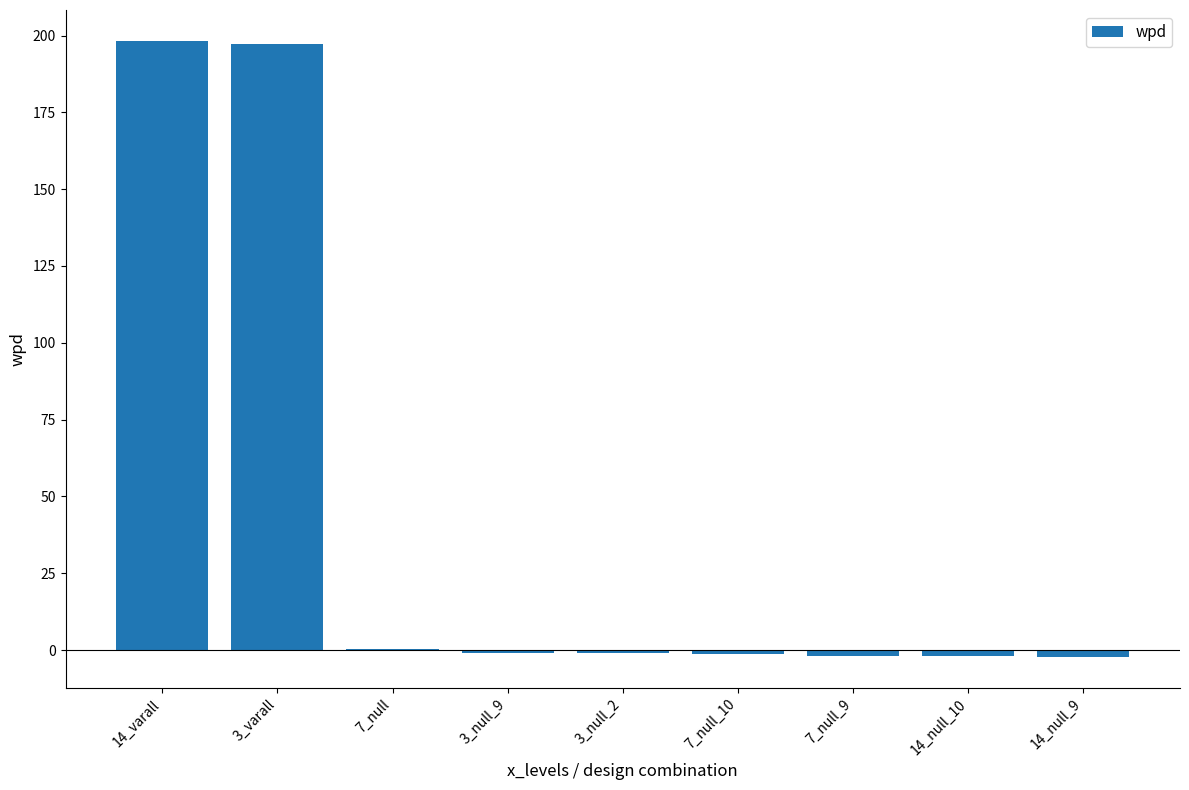

What is the sum of all values?

386.5